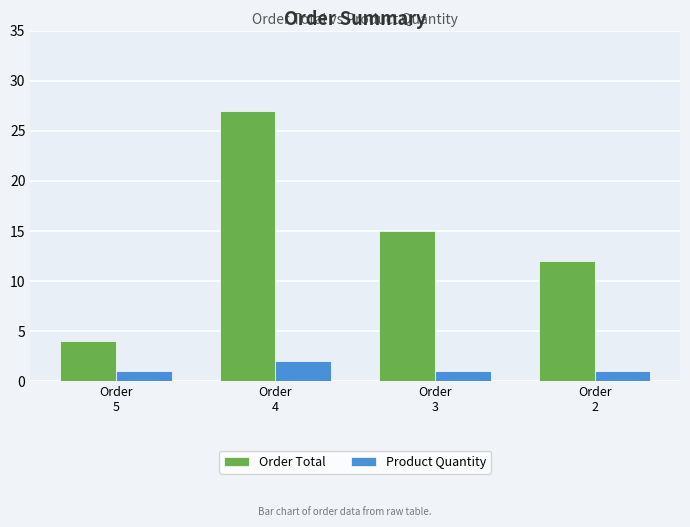

How many Order Total values are between 12 and 27?

3